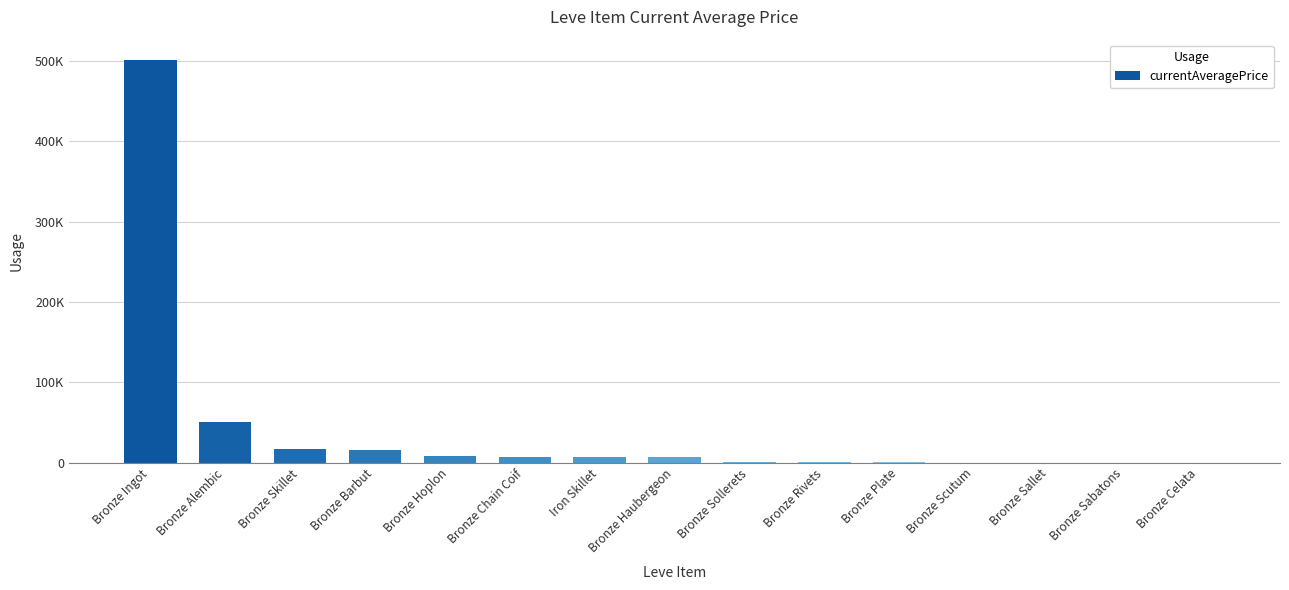

What is the difference between the values at Bronze Sollerets and Bronze Celata?

901.5